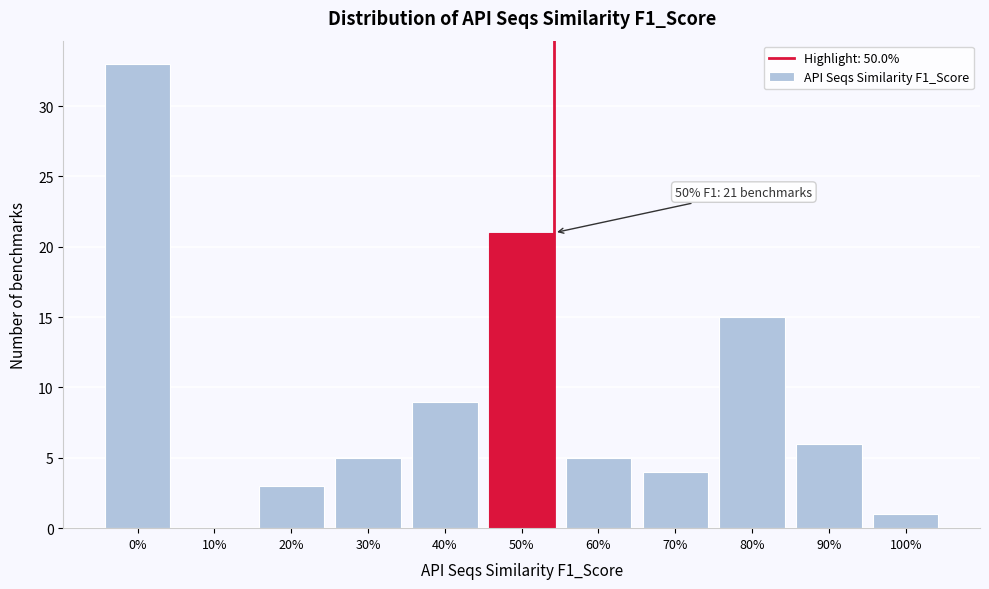

Reading left to right, transcribe all the data shown in this chart.

0%=33	10%=0	20%=3	30%=5	40%=9	50%=21	60%=5	70%=4	80%=15	90%=6	100%=1